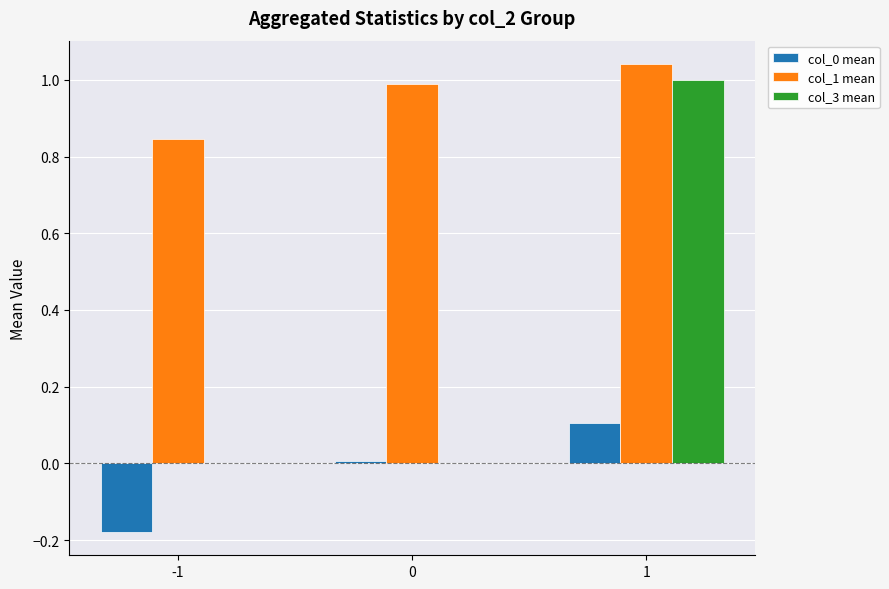

Which series has the largest total across all categories?

col_1 mean